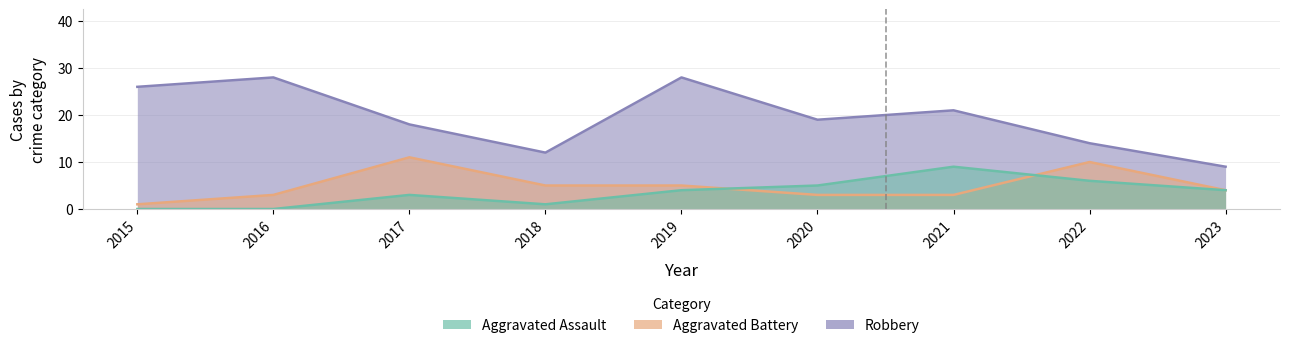

How many interior local peaks does the Robbery series have?

3